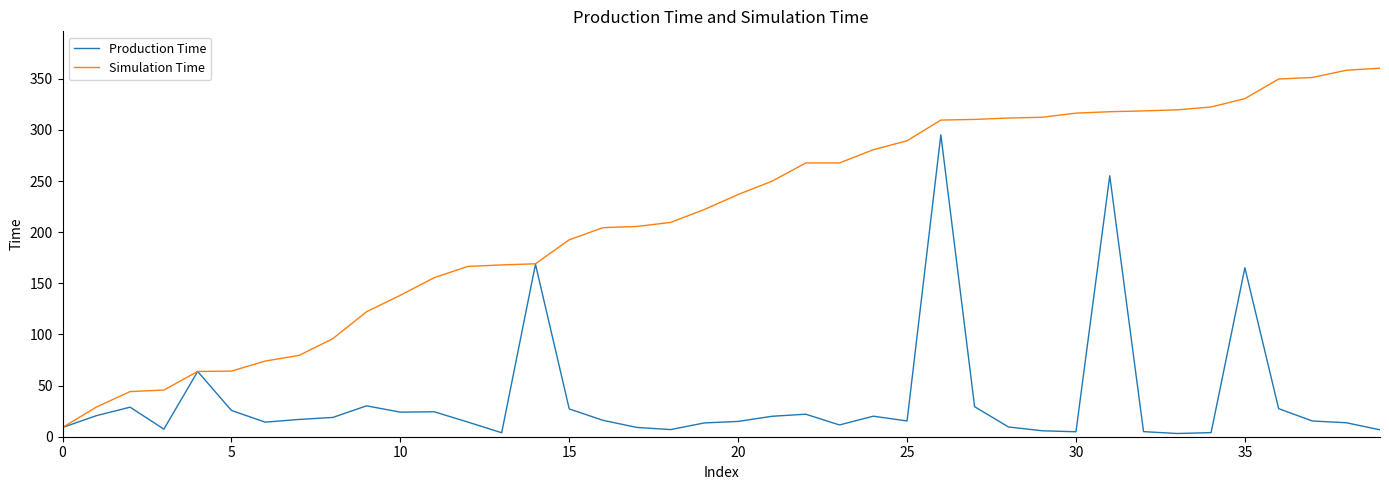

List the series in order of their overall mean, highest first.

Simulation Time, Production Time